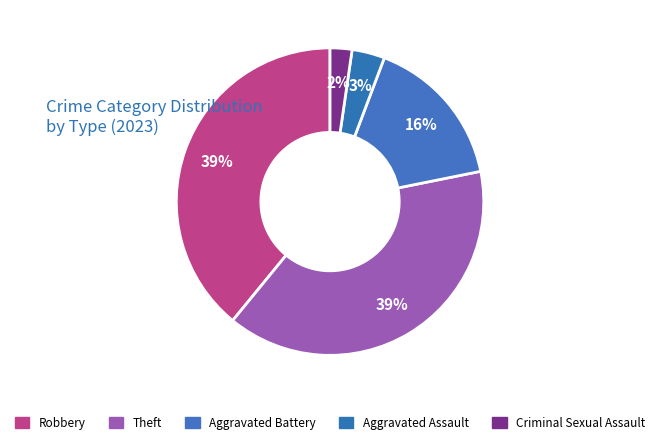

Count the number of slices in the pie.

5